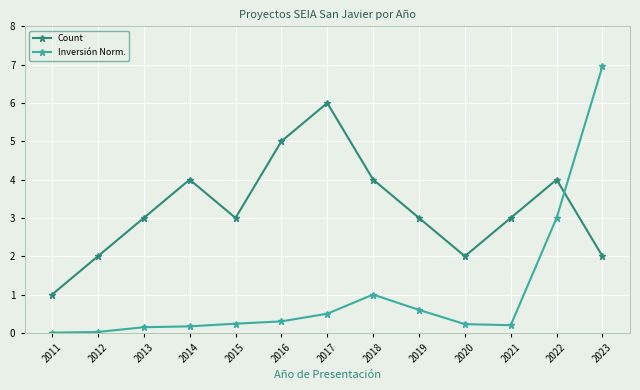

How many intersections are there between Count and Inversión Norm.?

1